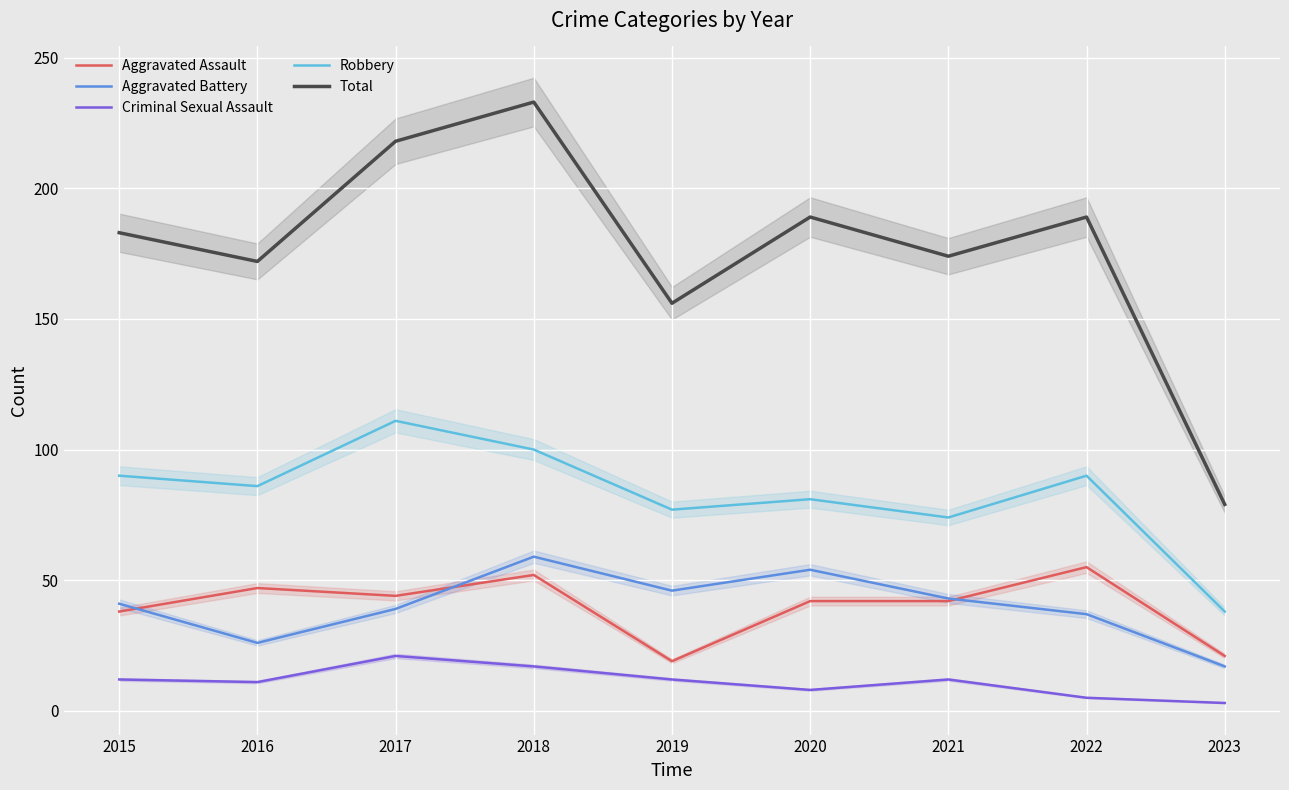

Is it true that Criminal Sexual Assault equals 25 at 2018?

False